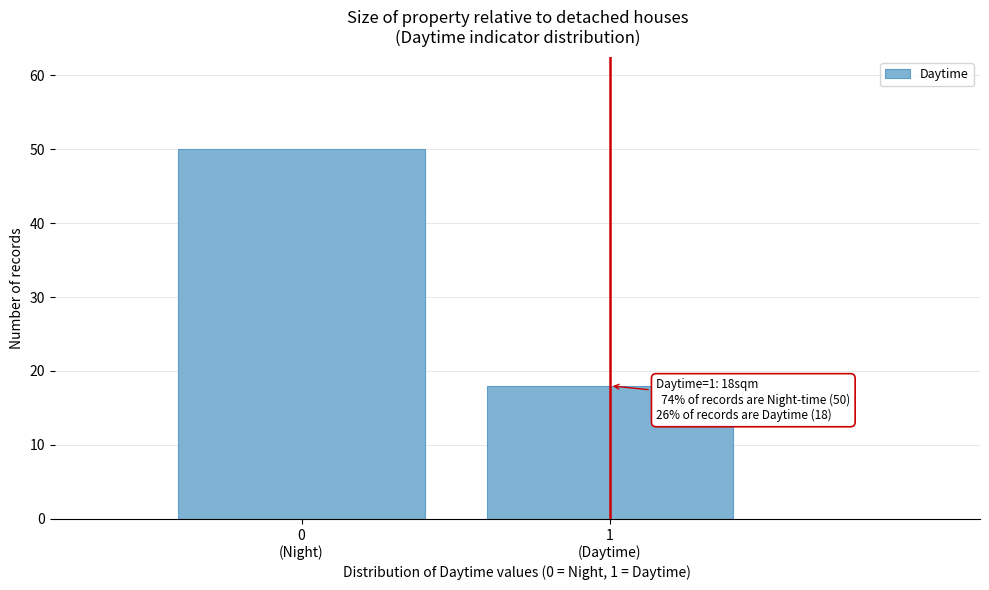

Reading left to right, list all the values displayed in this chart.

50	18